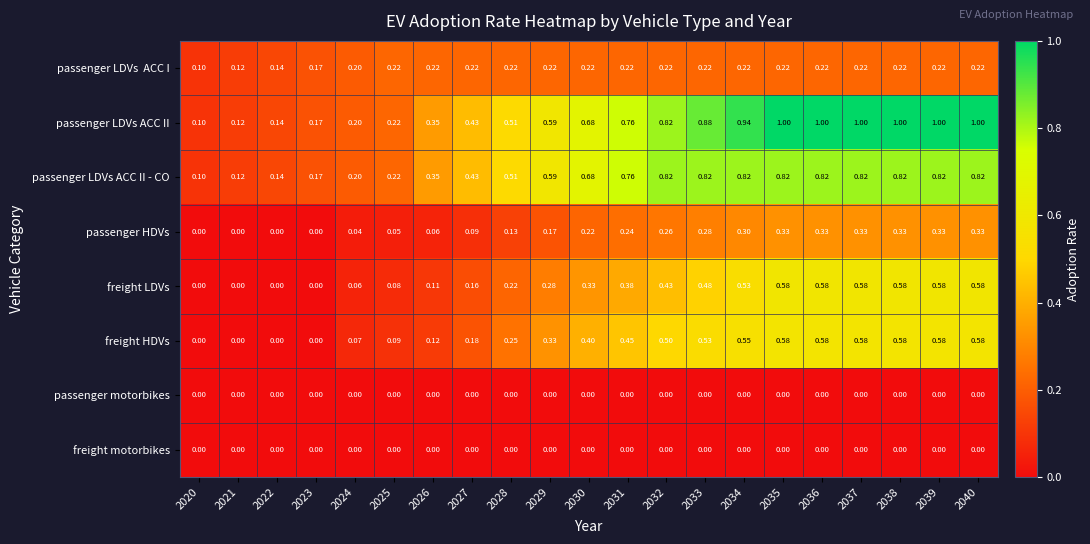

Which series has the largest total across all categories?

passenger LDVs ACC II